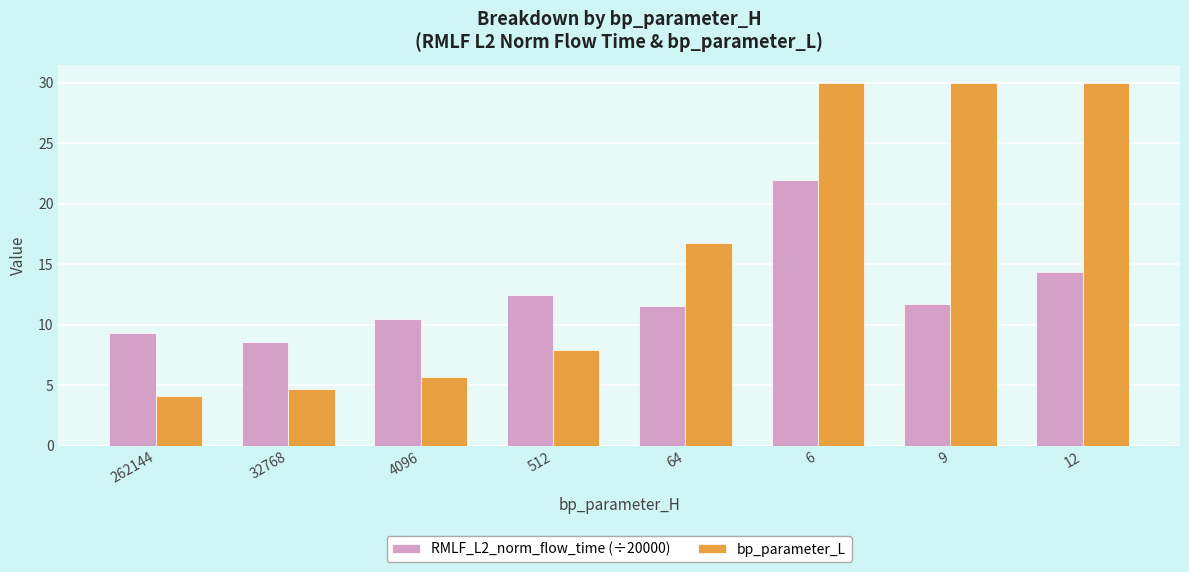

What is the average value of the bp_parameter_L series?

16.1